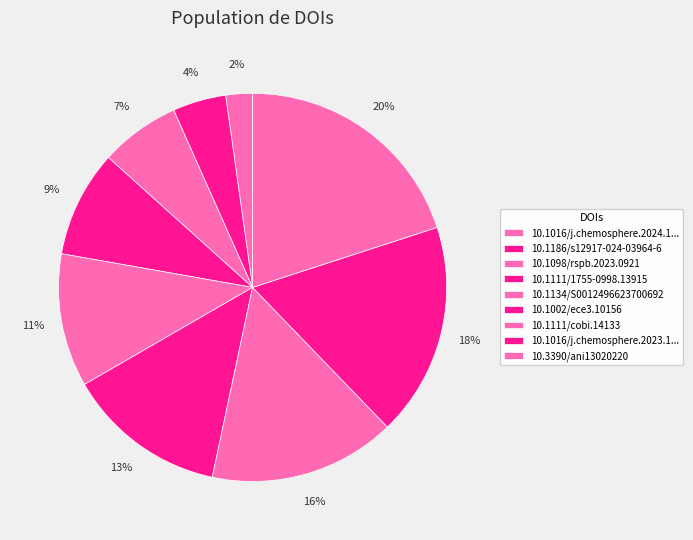

Which slice is the smallest?

10.1016/j.chemosphere.2024.1...